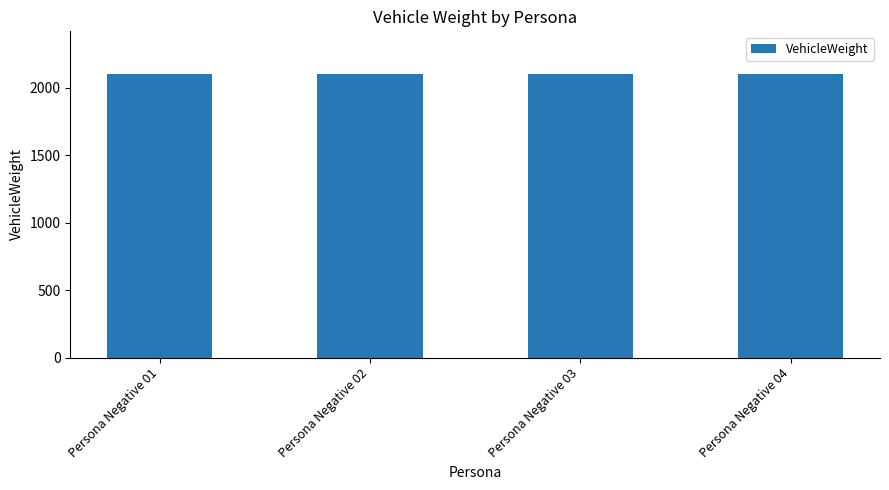

Is it true that the value at Persona Negative 01 is 1367?

False